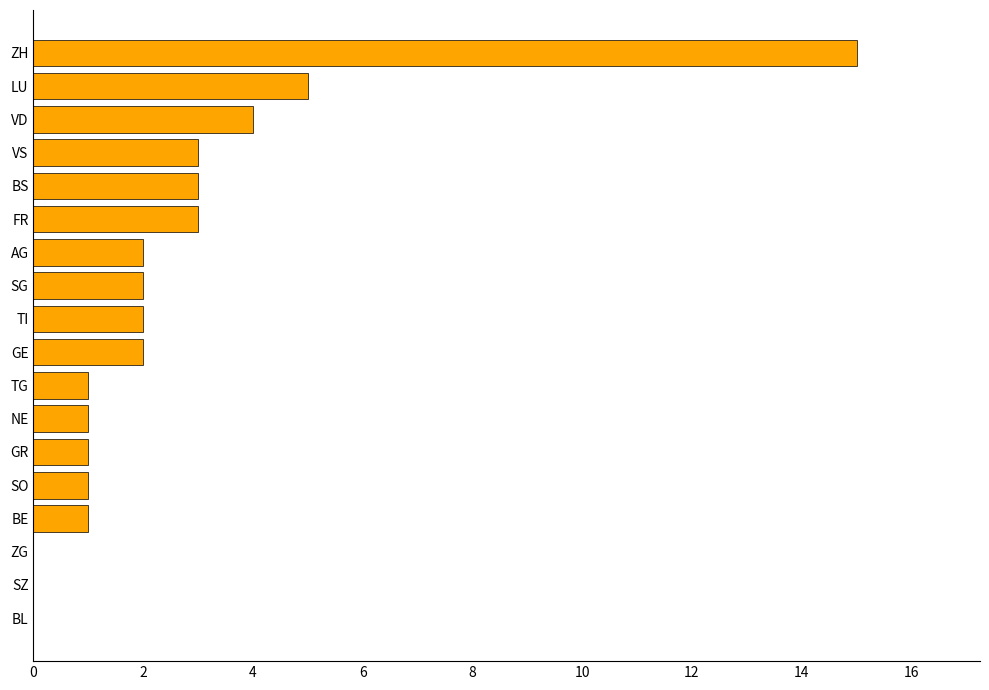

Reading bottom to top, extract all data points from this chart.

BL=0	SZ=0	ZG=0	BE=1	SO=1	GR=1	NE=1	TG=1	GE=2	TI=2	SG=2	AG=2	FR=3	BS=3	VS=3	VD=4	LU=5	ZH=15